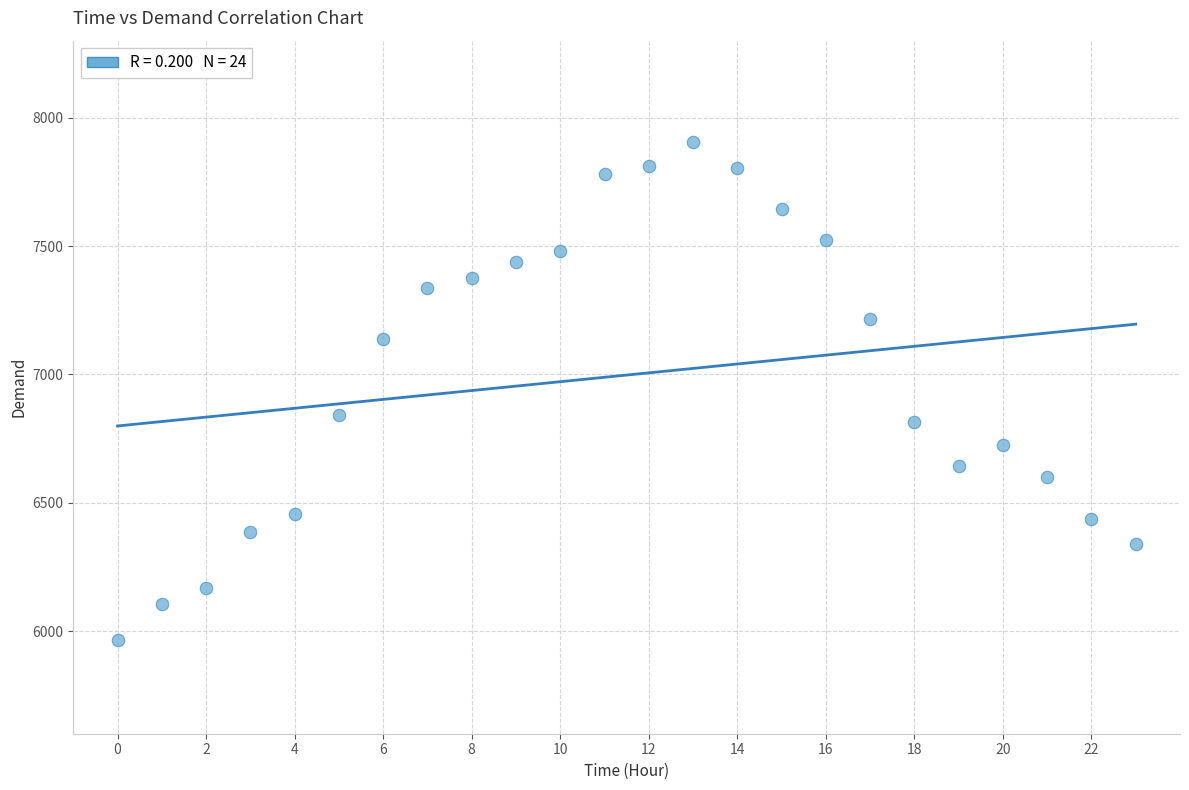

What is the range of Y values (max minus min)?

1942